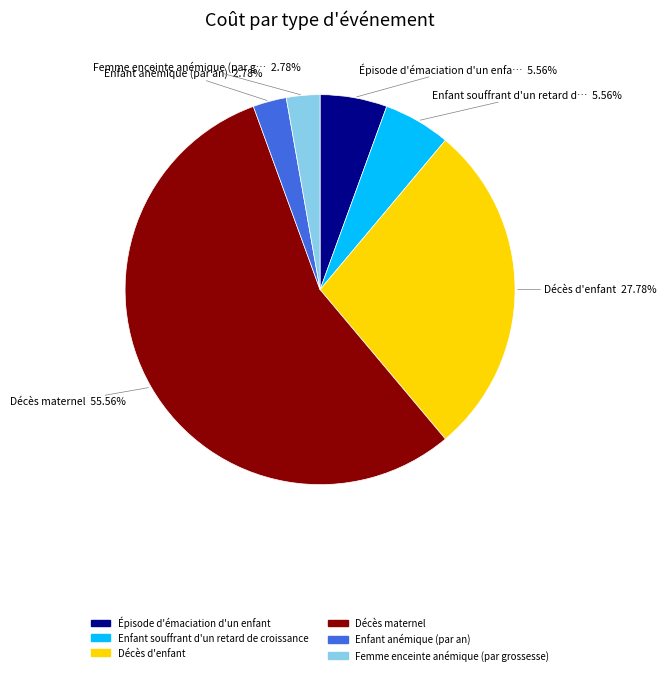

Between Femme enceinte anémique (par grossesse) and Épisode d'émaciation d'un enfant, which is larger?

Épisode d'émaciation d'un enfant